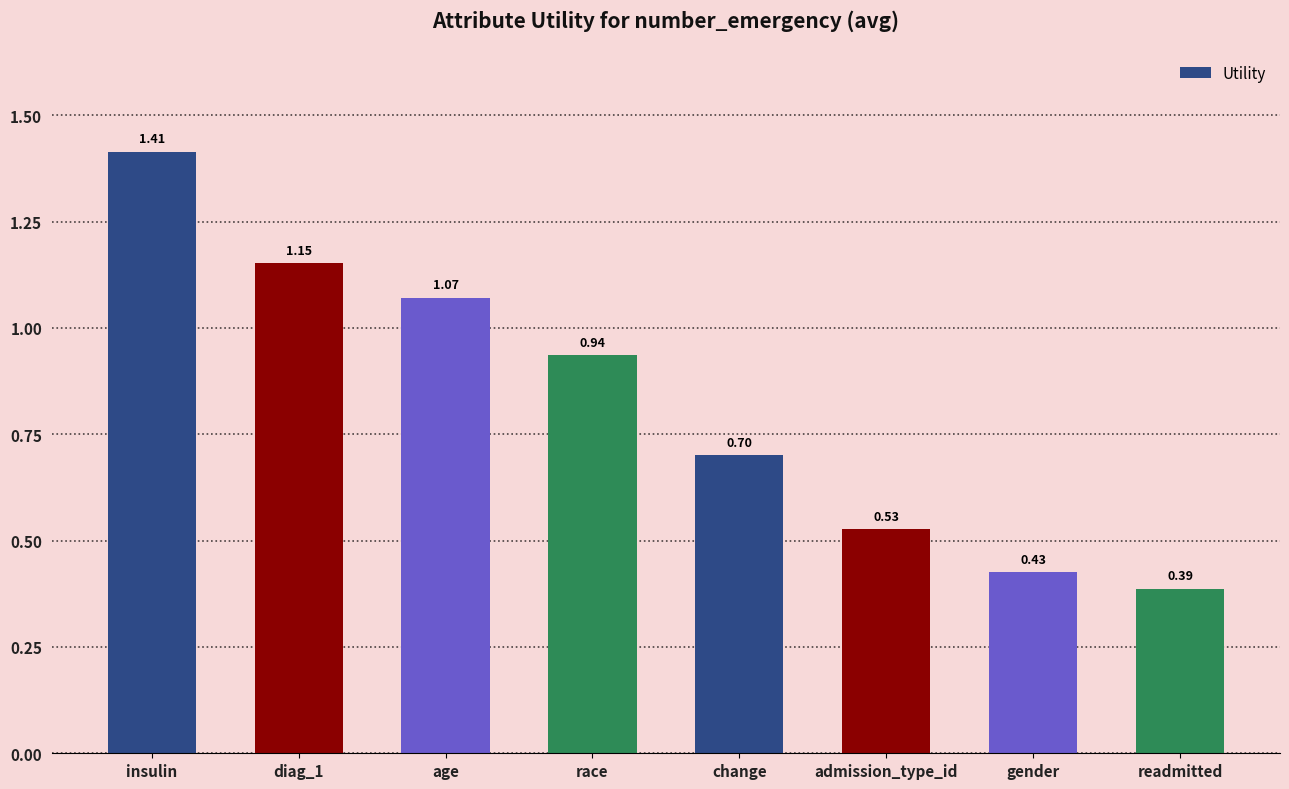

What is the average value?

0.8